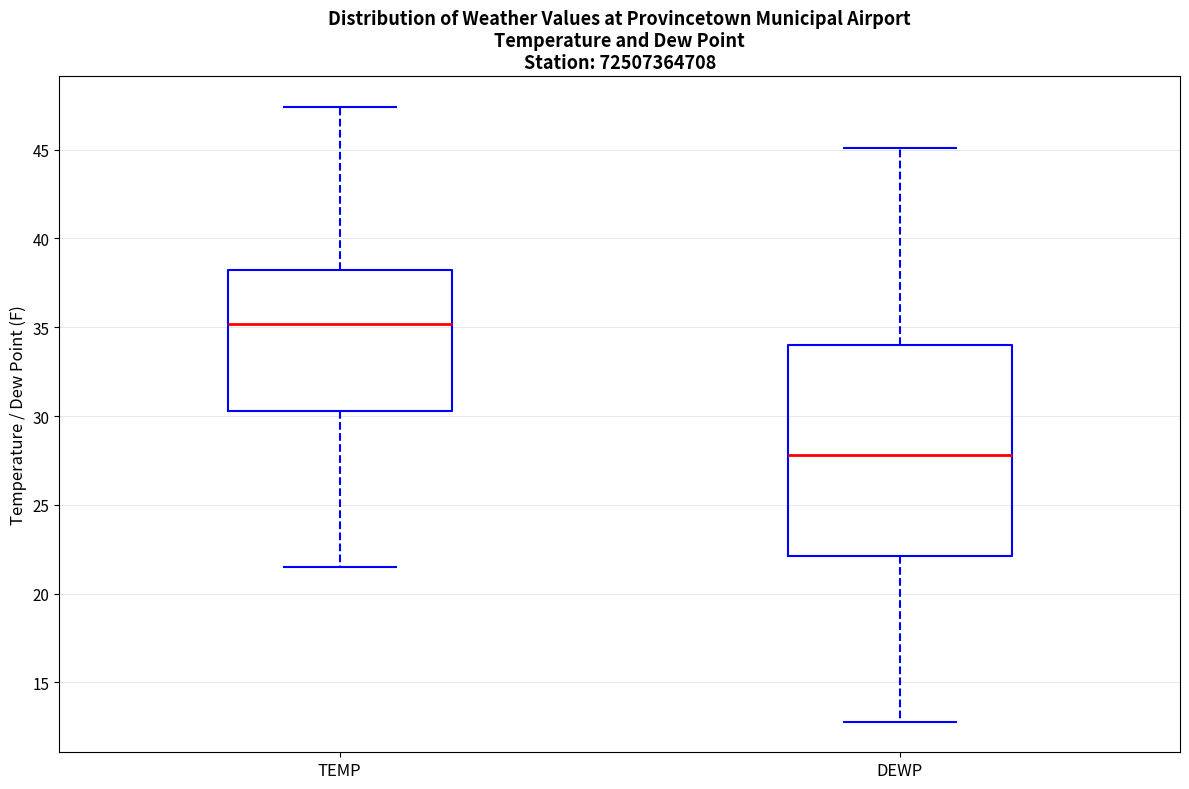

Reading left to right, read every box against the y-axis: the position of its median line, the range the box covers, and the ends of its whiskers. The values are not printed on the chart, so give them approximately, as read against the axis.

TEMP: median 35.0, box 30.5 to 38.0, whiskers 21.5 to 47.5
DEWP: median 28.0, box 22.0 to 34.0, whiskers 13.0 to 45.0